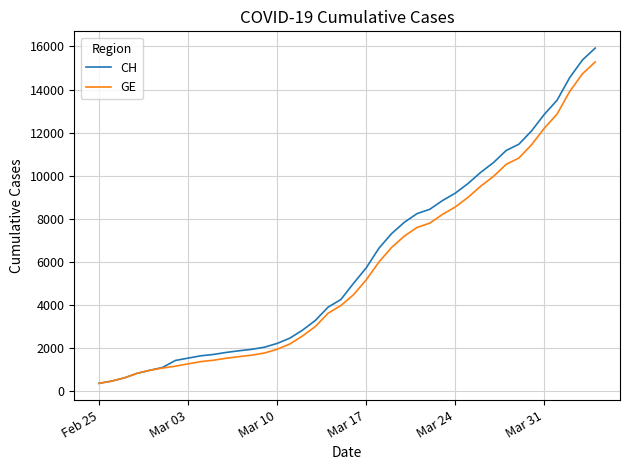

Count the number of data series in this chart.

2